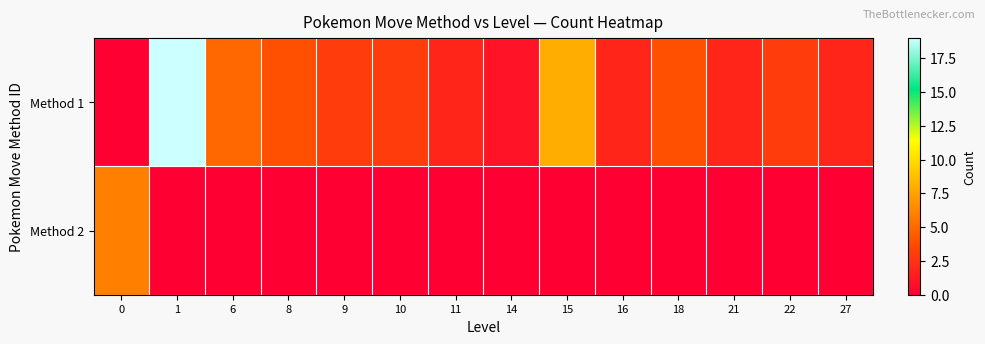

Reading left to right, what are all the values shown in this chart?

Method 1: 0=0	1=19	6=5	8=4	9=3	10=3	11=2	14=1	15=8	16=2	18=4	21=2	22=3	27=2
Method 2: 0=6	1=0	6=0	8=0	9=0	10=0	11=0	14=0	15=0	16=0	18=0	21=0	22=0	27=0